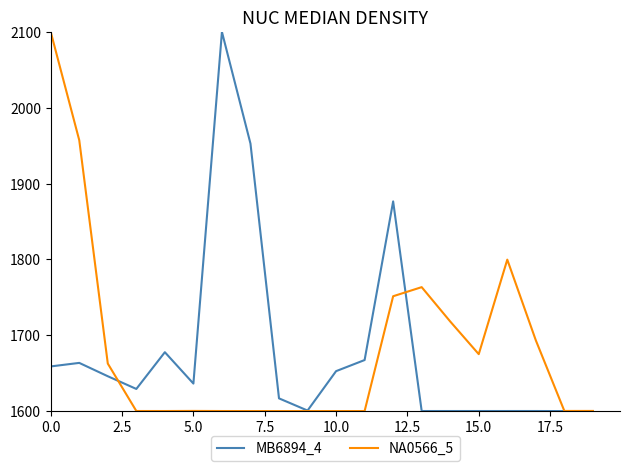

What is the maximum value for MB6894_4?

2100.0